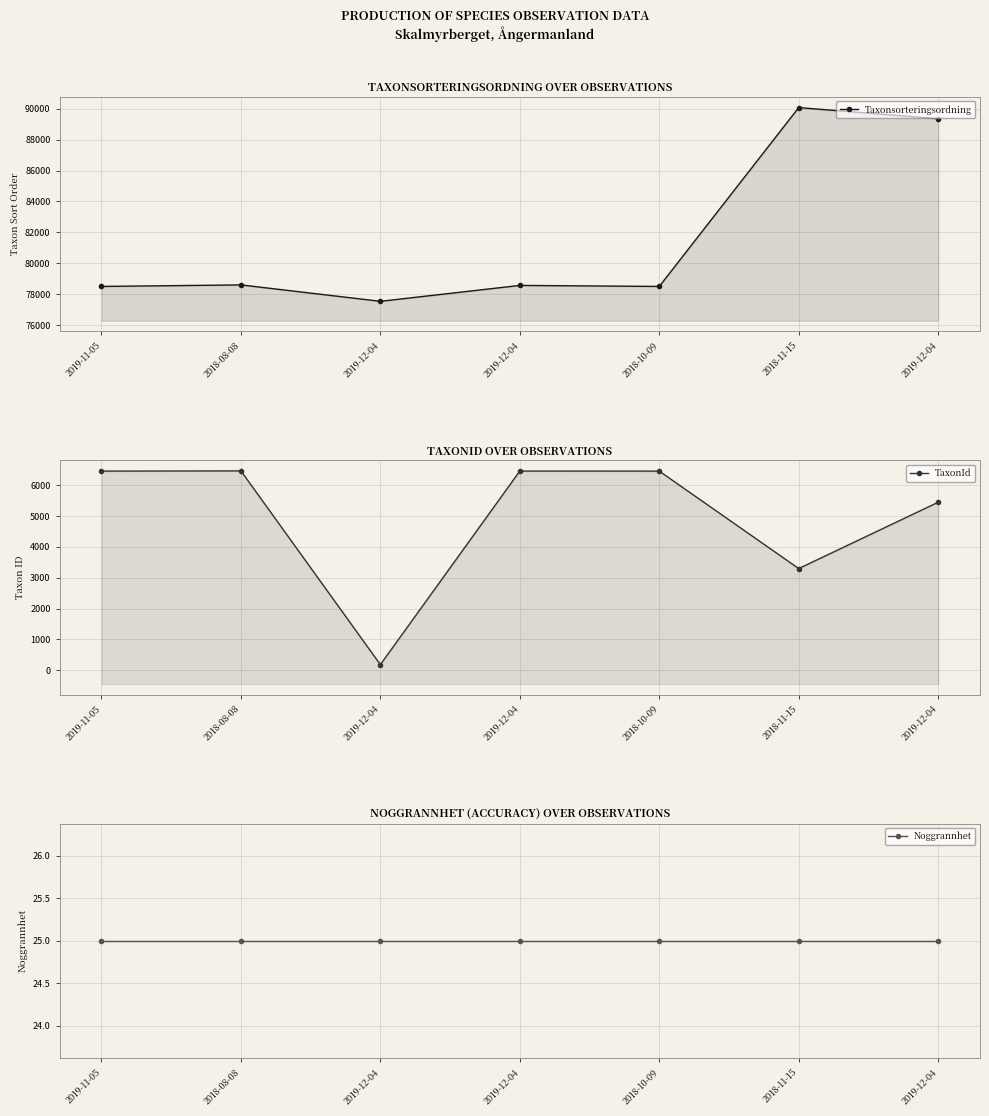

The Noggrannhet series shows 39 at 2019-11-05. True or false?

False